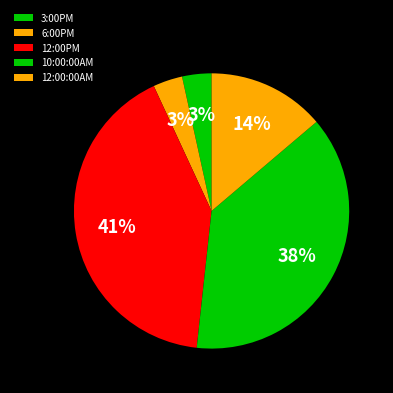

What is the total percentage of 12:00:00AM and 12:00PM?

55.2%